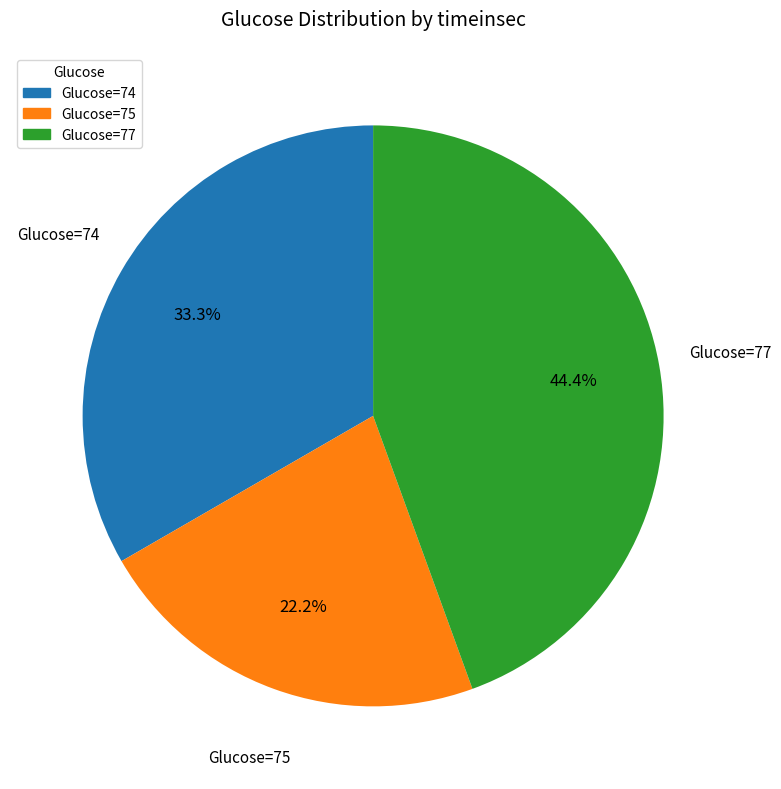

Is Glucose=77 the majority of the pie?

No